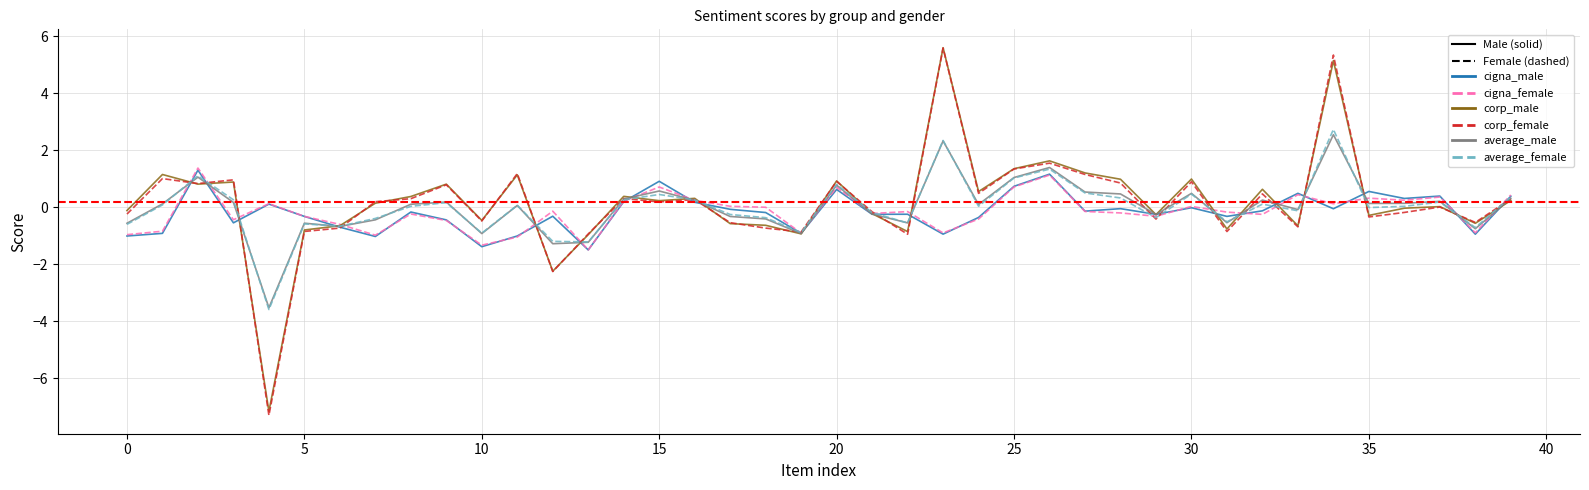

What is the minimum value shown in the chart?

-7.3